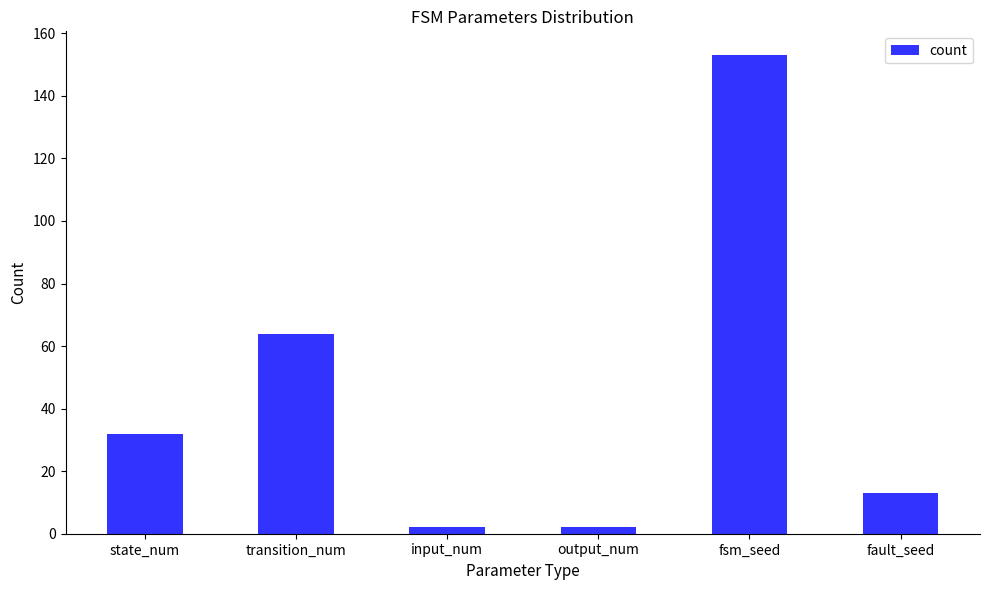

What value does the data have at fault_seed?

13